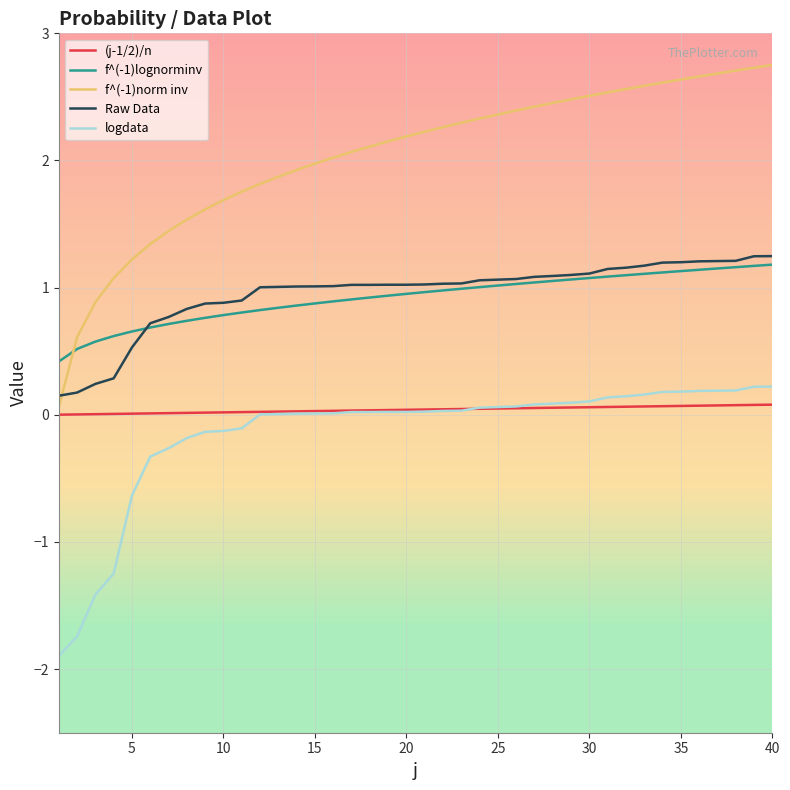

Which series has the largest total across all categories?

f^(-1)norm inv